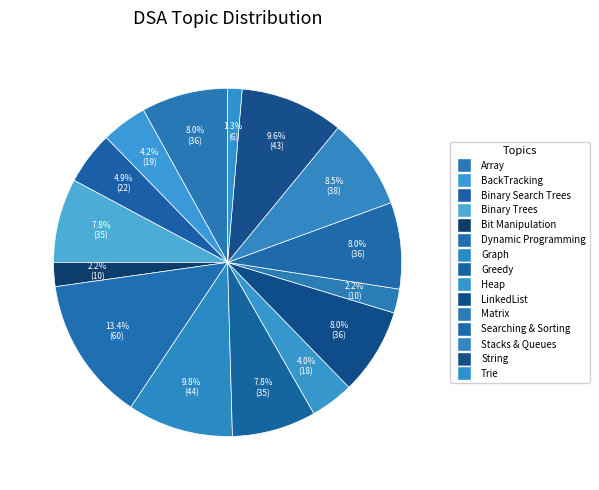

To the nearest percent, what is the difference between the largest and smallest slice percentages?

12%